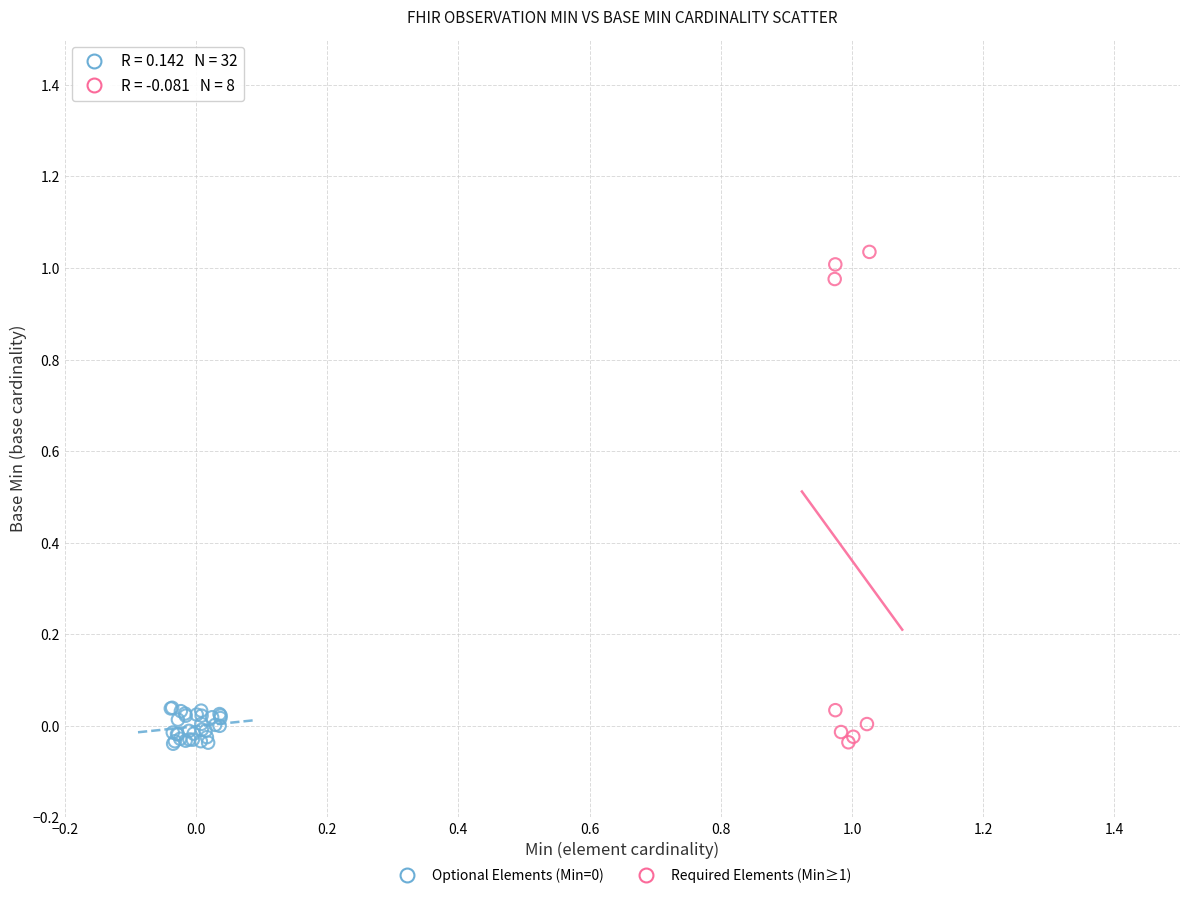

Which series has the widest spread of Y values?

Required Elements (Min≥1)